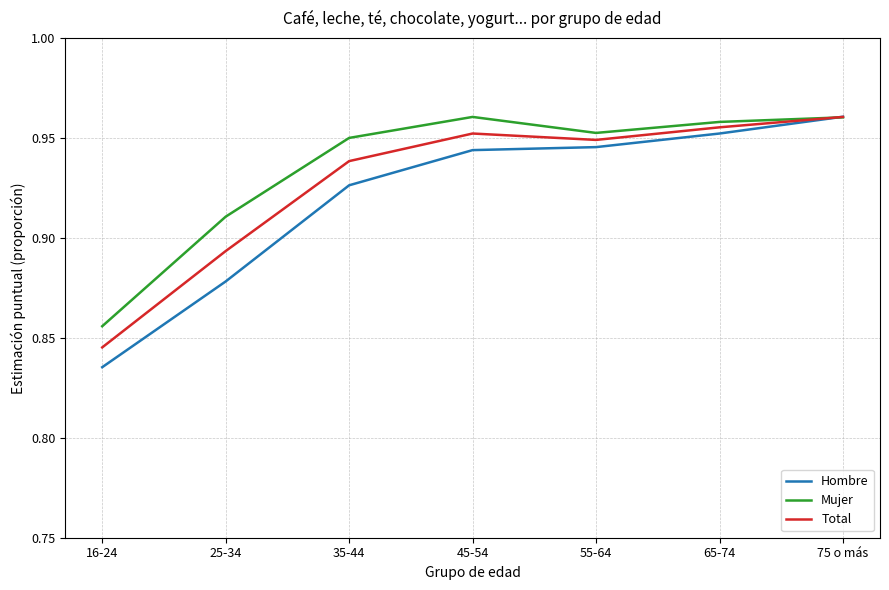

At which label does Total reach its peak?

75 o más